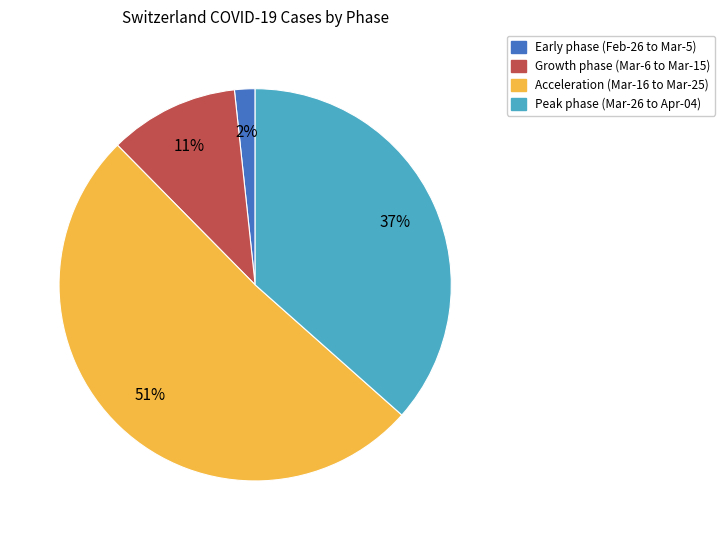

Is there any slice that represents more than half of the pie?

Yes